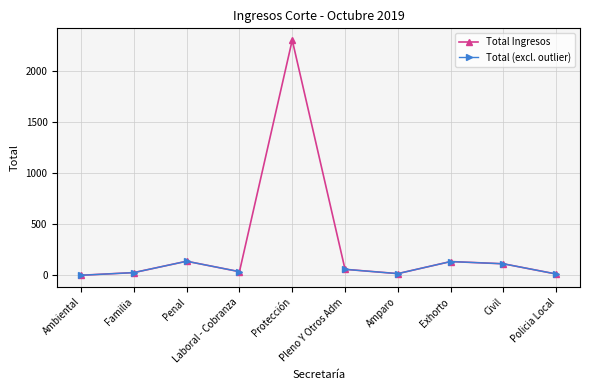

What position from the right is Familia?

9